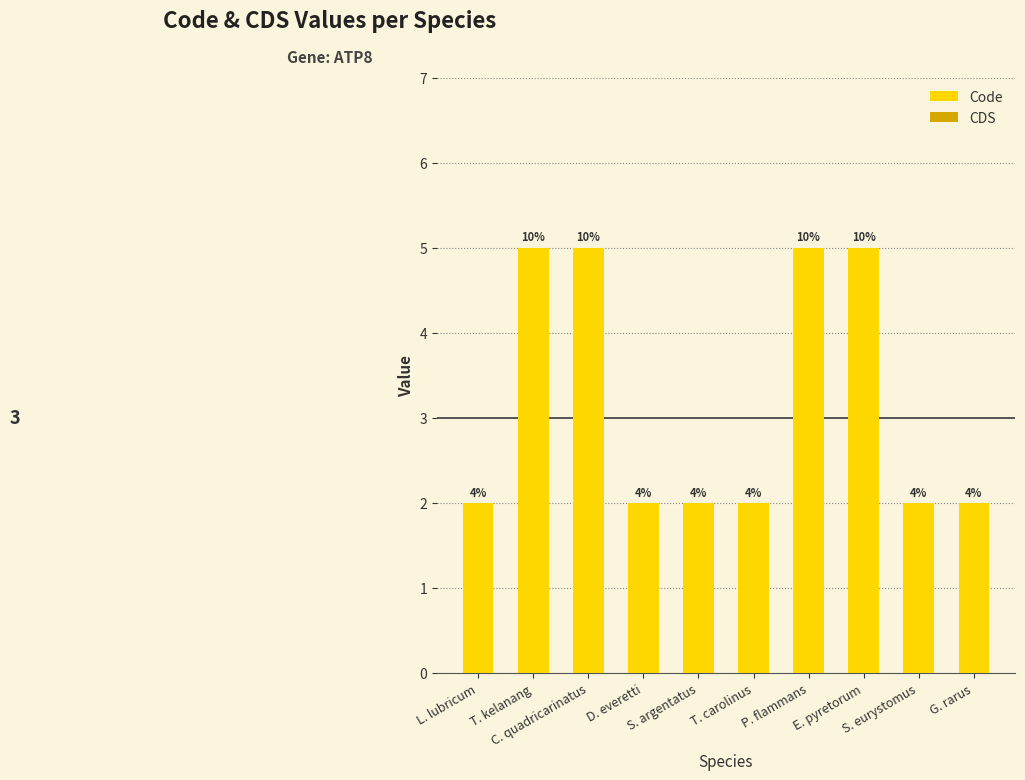

What is the label of the 4th bar from the right?

P. flammans